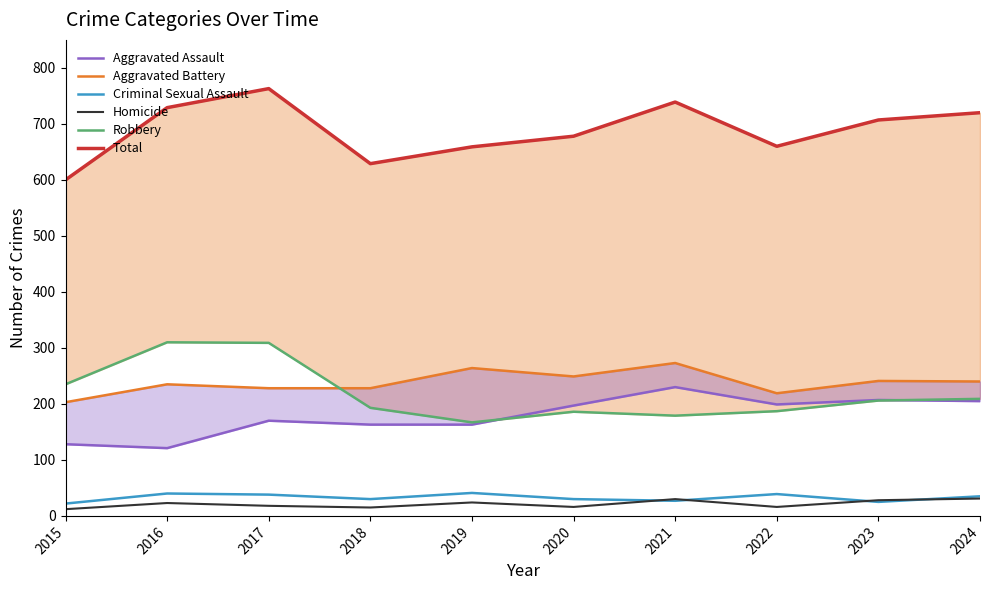

Between 2024 and 2015, which is larger?

2024